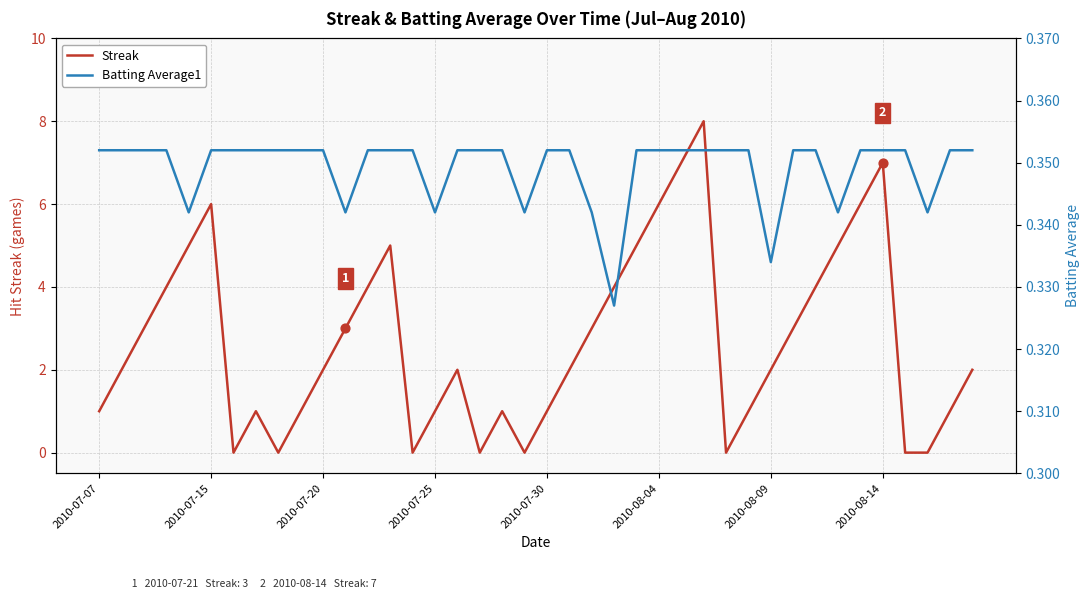

Which series has the largest total across all categories?

Streak